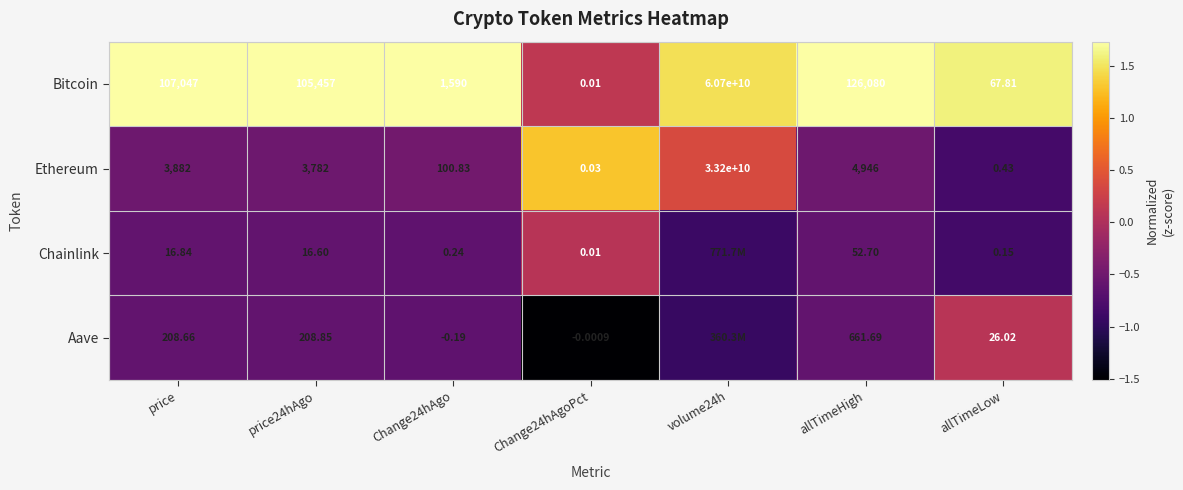

Between price24hAgo and Change24hAgo, which series saw the biggest shift?

Bitcoin